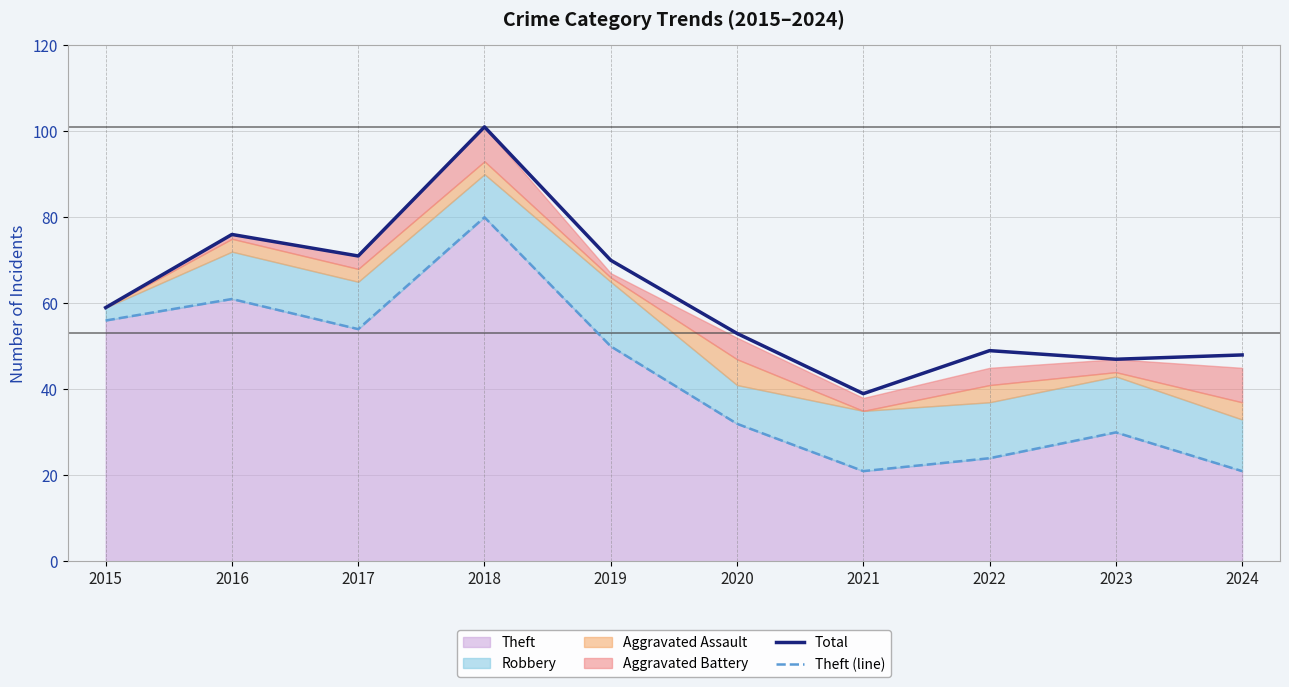

What is the difference between the highest and lowest values at 2024?

27